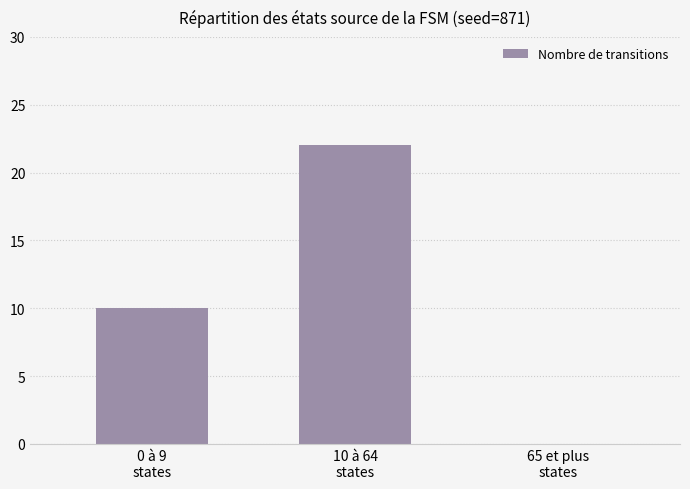

How many values are between 0 and 22?

3